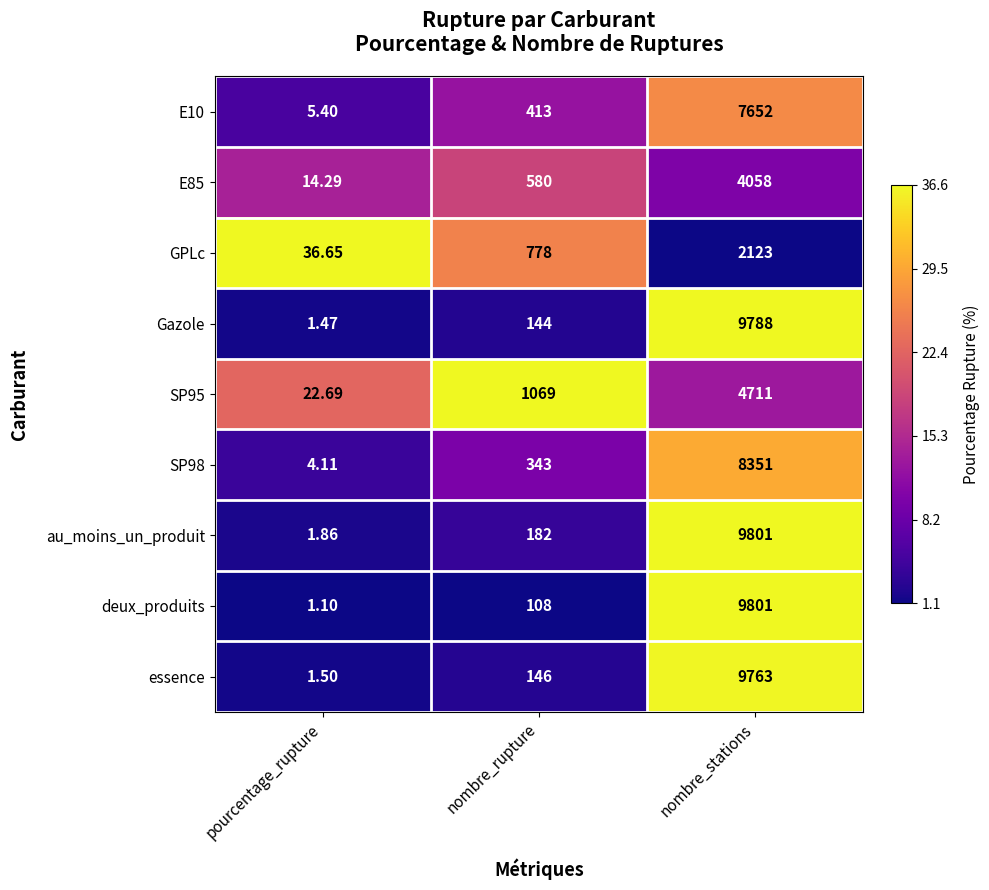

At which category does the chart reach its peak across all series?

nombre_stations